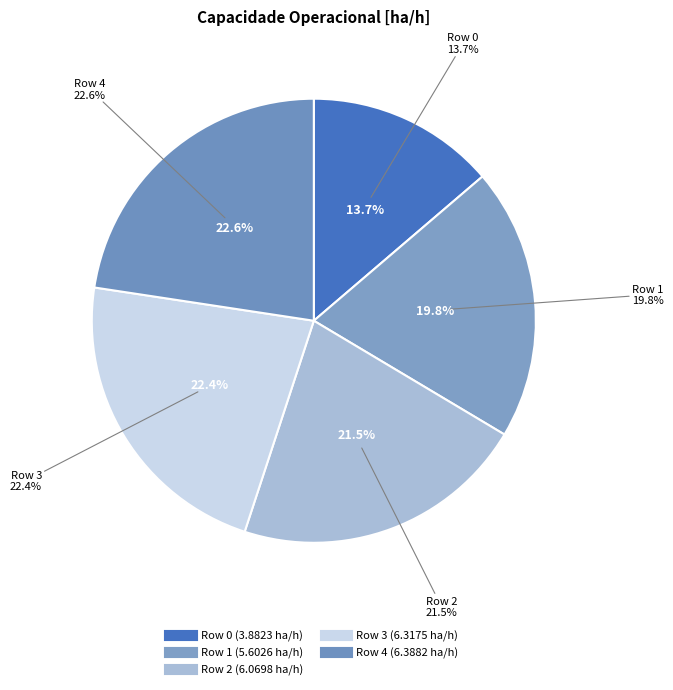

What is the largest slice in the pie chart?

Row 4